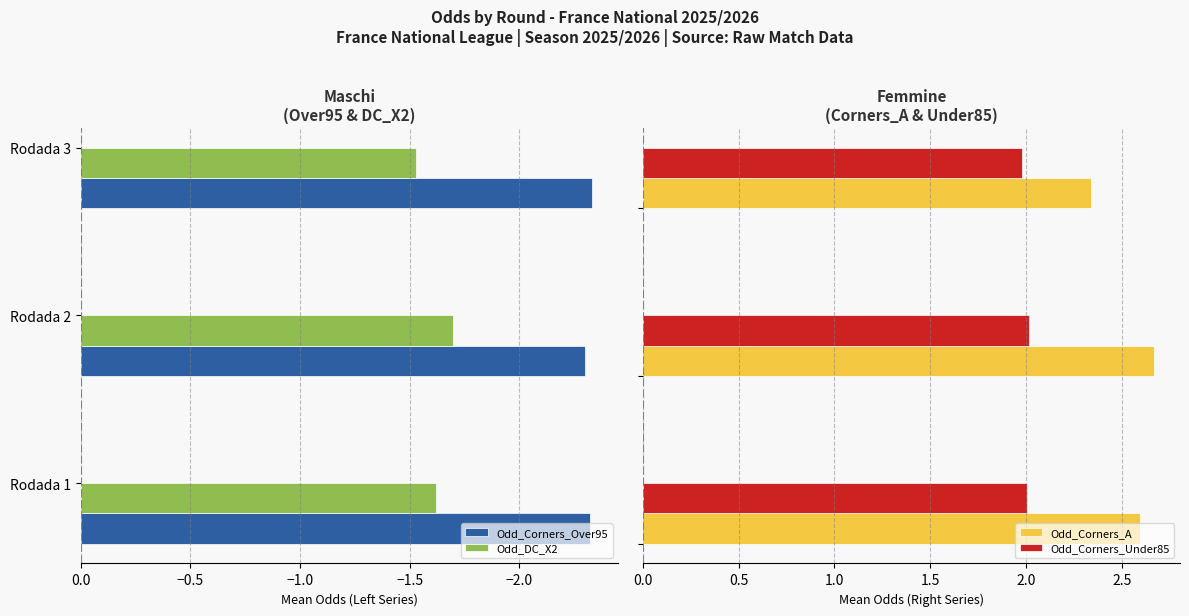

What are all the series names shown in the legend?

Odd_Corners_Over95, Odd_DC_X2, Odd_Corners_A, Odd_Corners_Under85